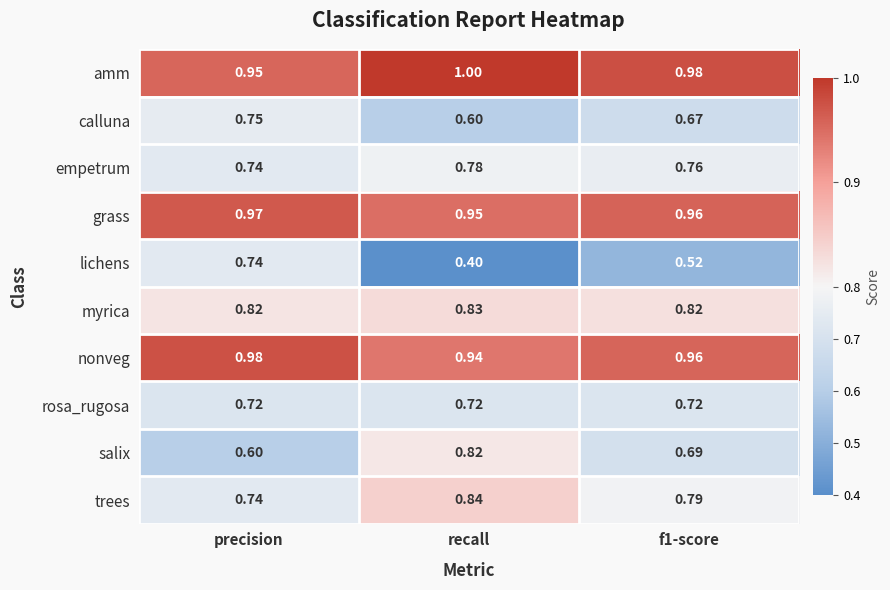

Which series has the widest spread of values?

lichens